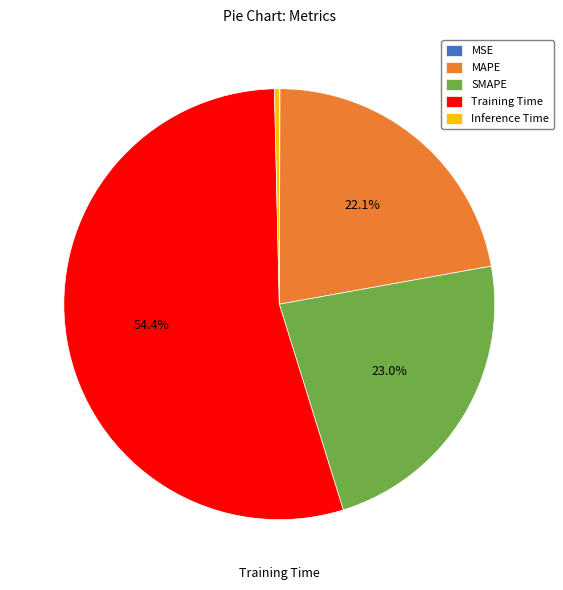

Does any single category account for the majority?

Yes